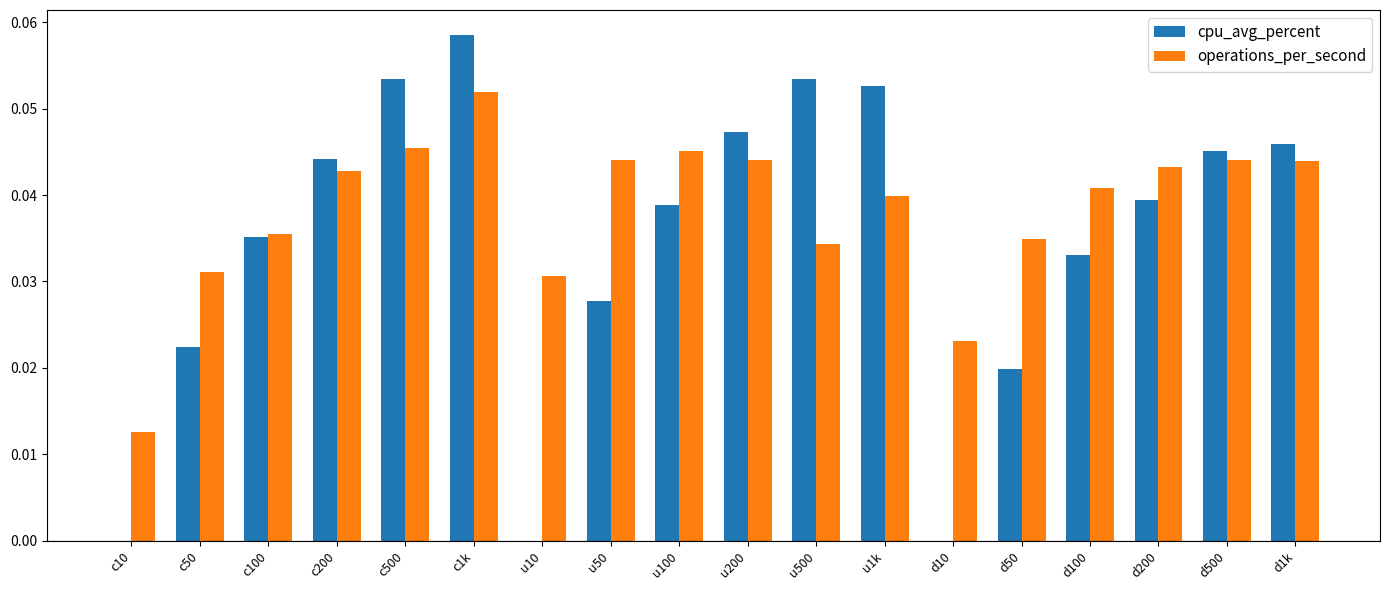

At which category does the chart reach its peak across all series?

c1k